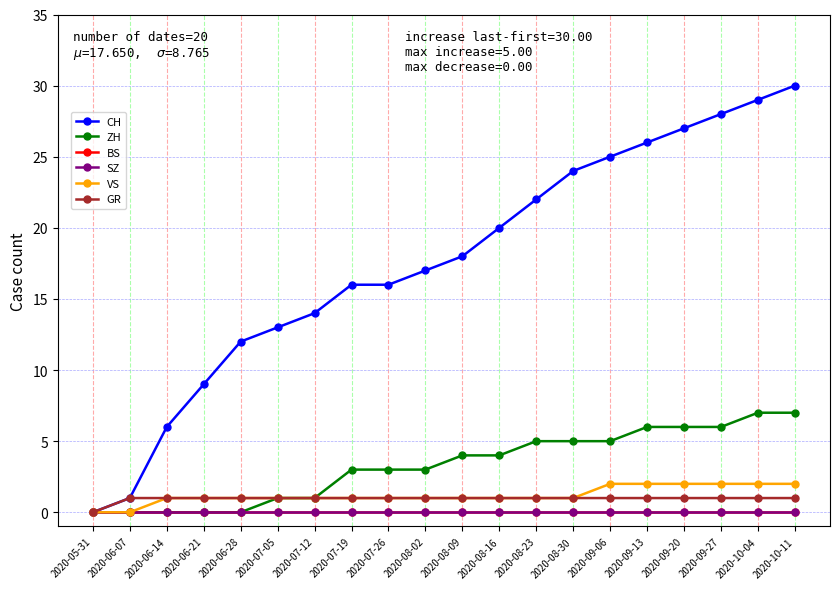

What is the difference between the VS values at 2020-09-20 and 2020-07-12?

1